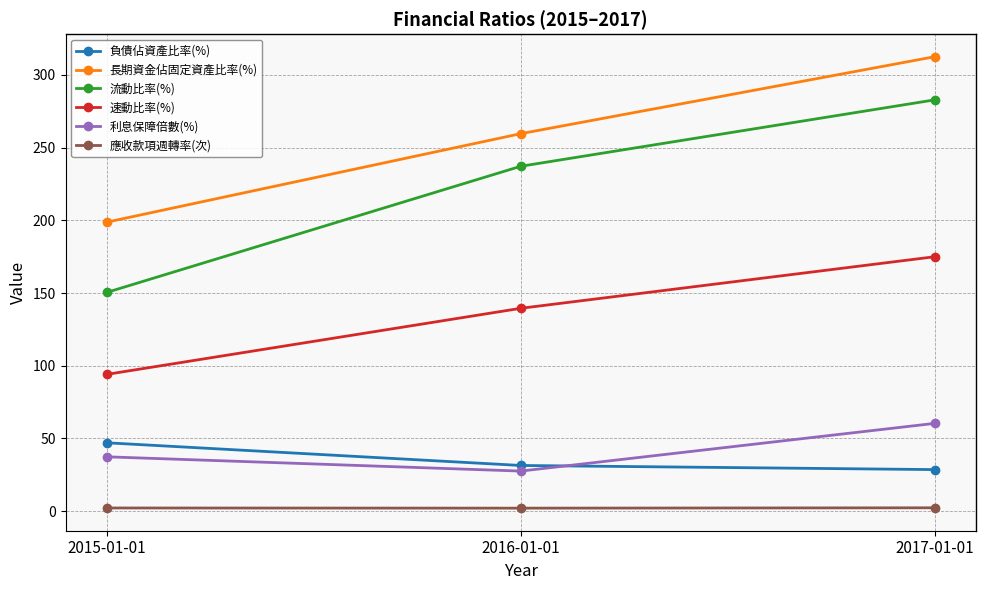

What is the label of the 3rd point from the left?

2017-01-01